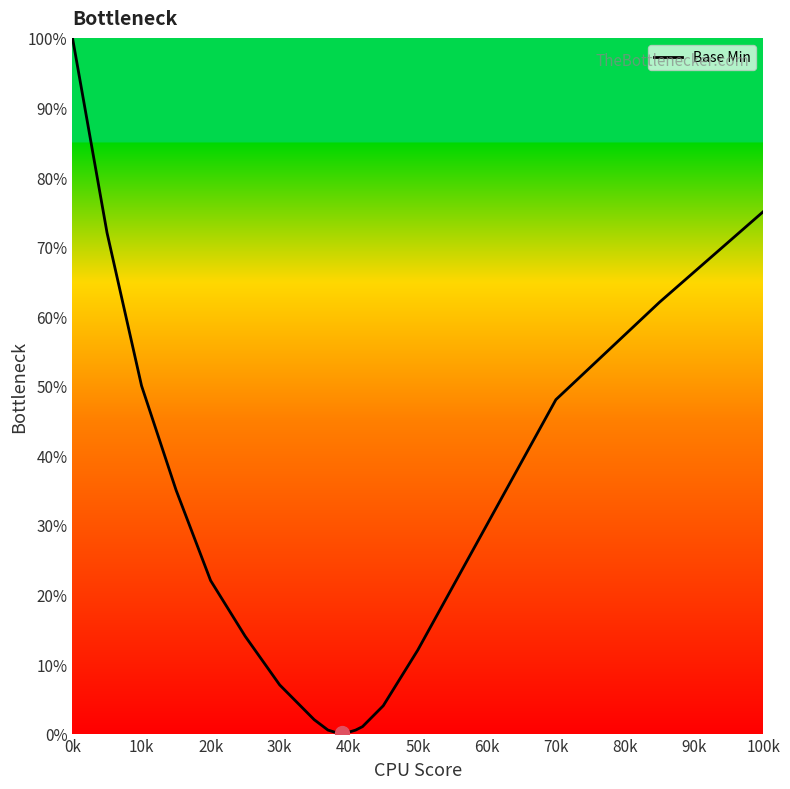

What is the difference between the maximum and minimum values?

99.9